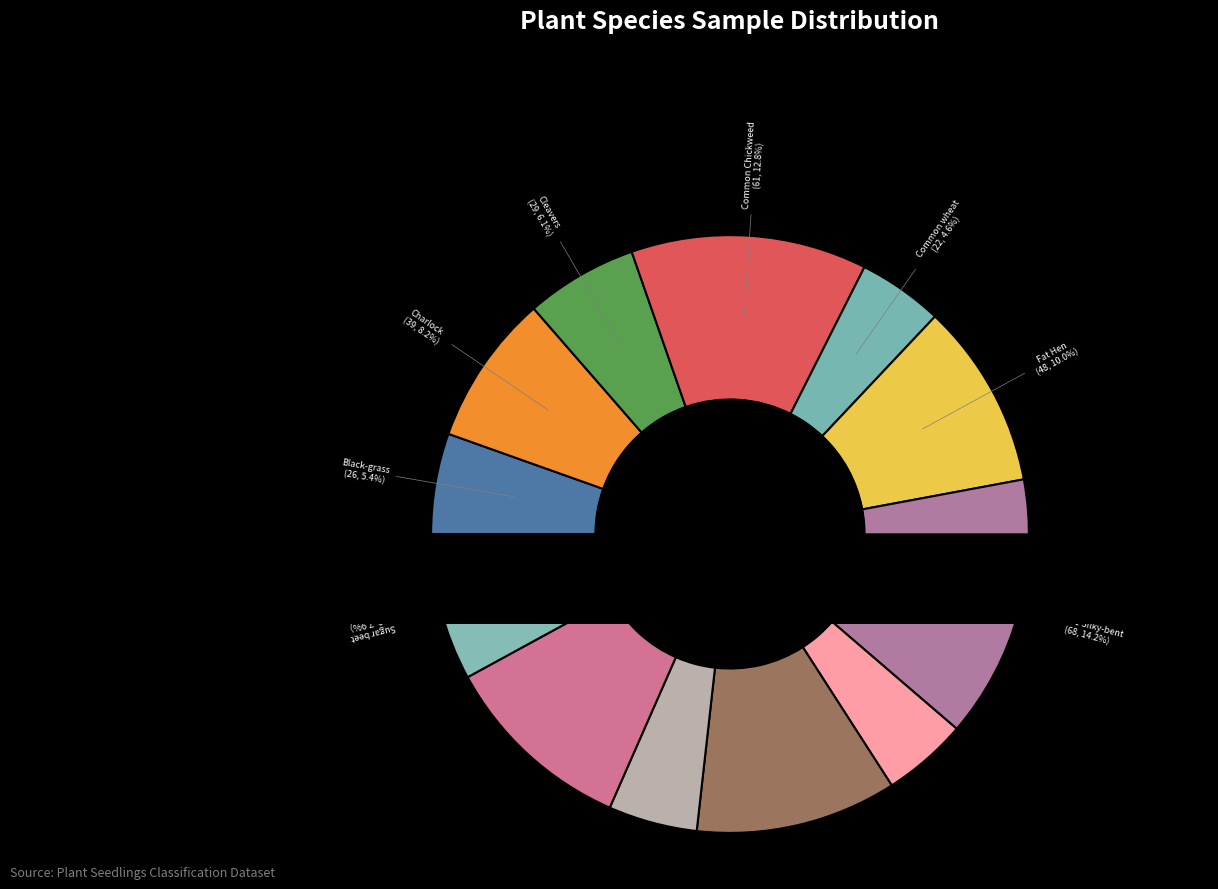

How many slices are in this pie chart?

12